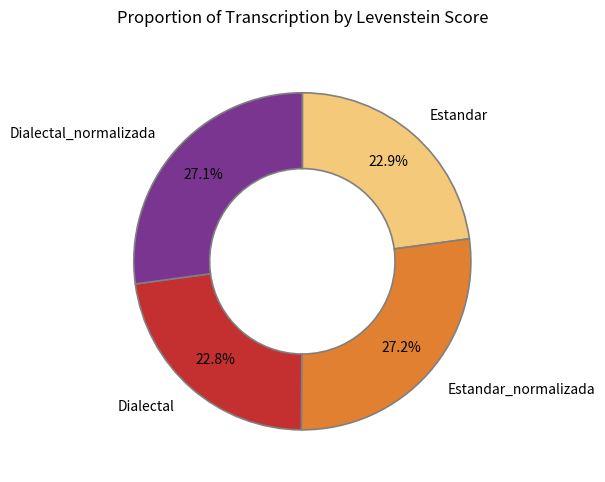

Does Estandar_normalizada represent more than half of the total?

No